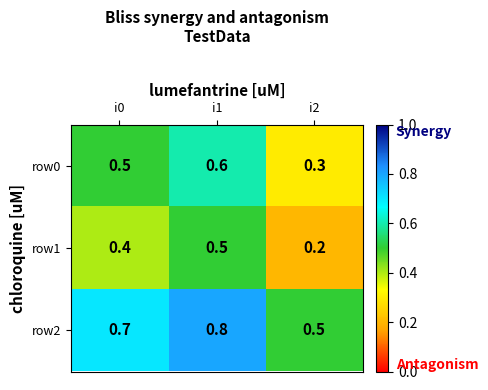

Is it true that row1 equals 0.2 at i2?

True